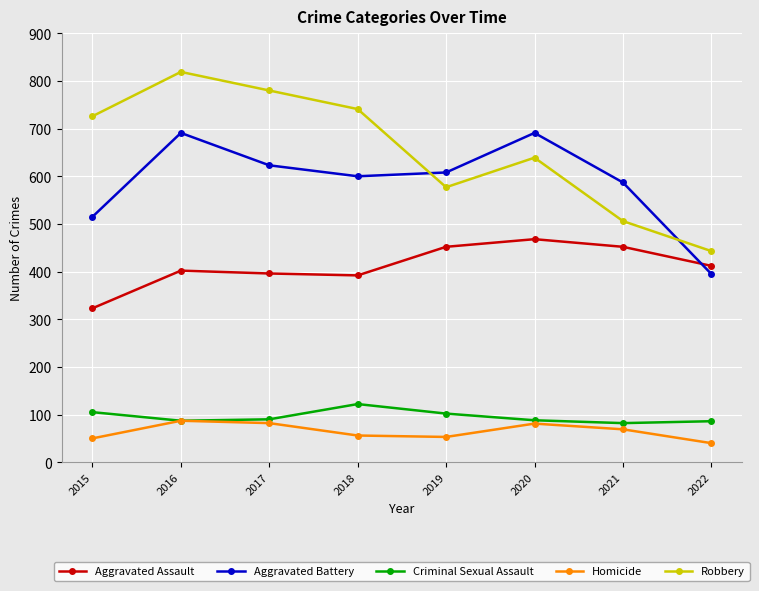

How many lines are shown in the chart?

5